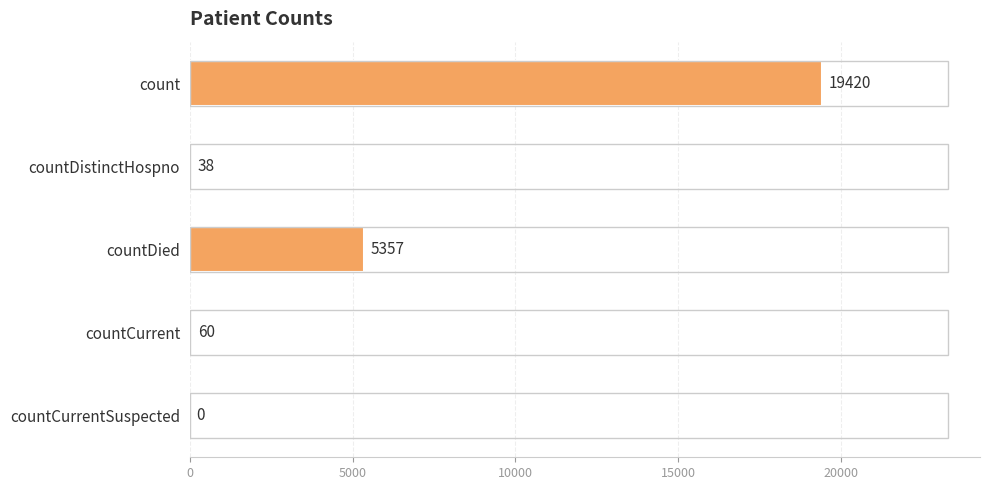

Count the number of data series in this chart.

1